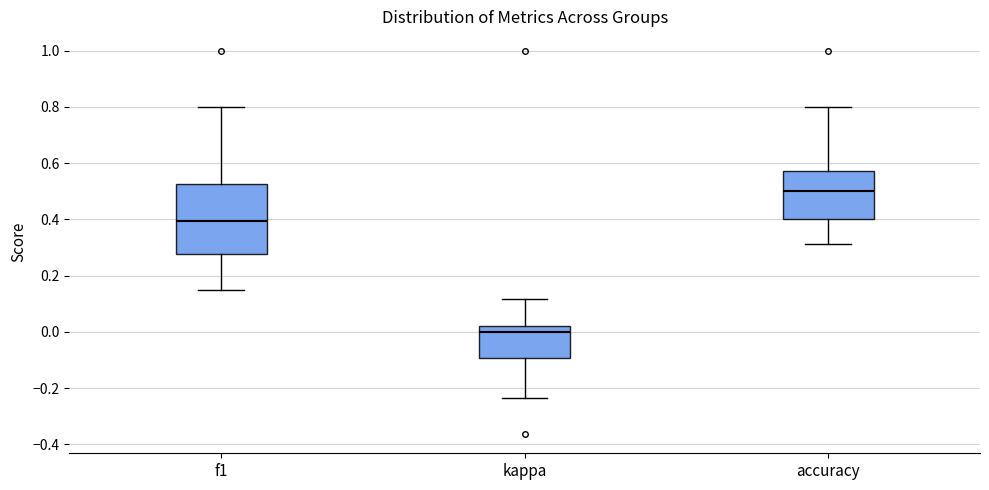

Reading left to right, transcribe this box plot: for each box, give where its median line is, the range the box spans, and where its two whiskers end, as read against the y-axis. The values are not printed on the chart, so give them approximately, as read against the axis.

f1: median 0.40, box 0.28 to 0.52, whiskers 0.14 to 0.80
kappa: median 0.00, box -0.10 to 0.02, whiskers -0.24 to 0.12
accuracy: median 0.50, box 0.40 to 0.58, whiskers 0.32 to 0.80